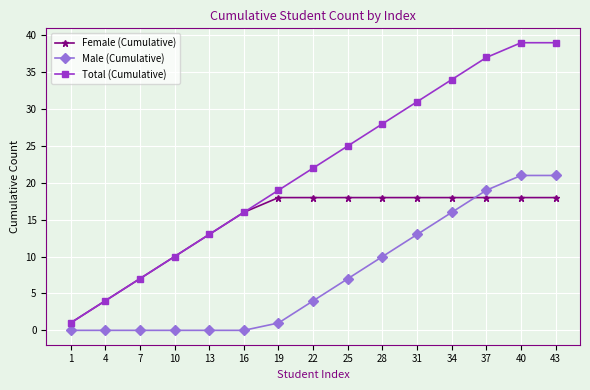

Where is Total (Cumulative) nearest to the value 20?

19